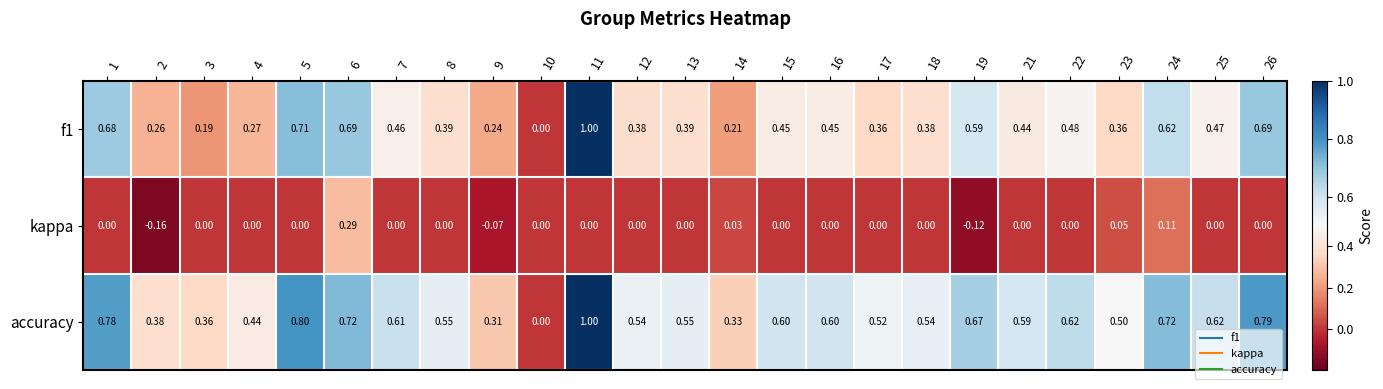

Which series has the largest total across all categories?

accuracy